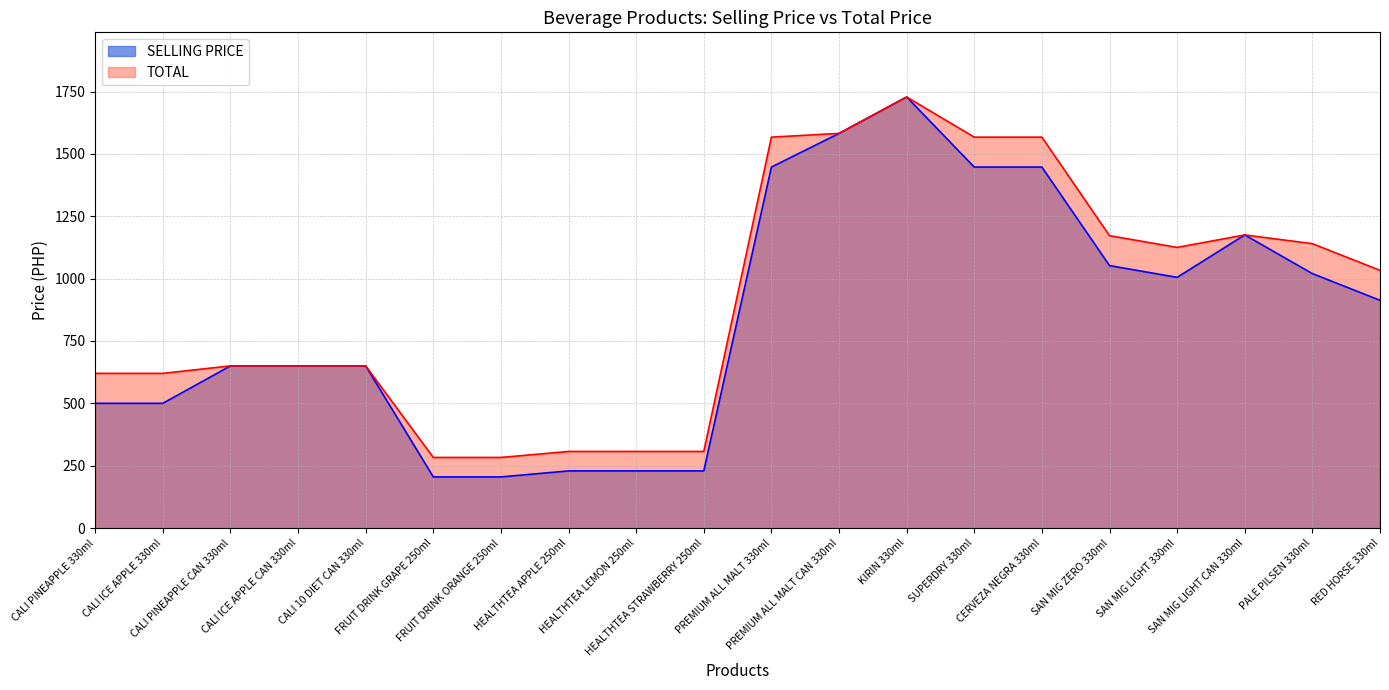

Between FRUIT DRINK ORANGE 250ml and HEALTHTEA LEMON 250ml, which series saw the biggest shift?

SELLING PRICE